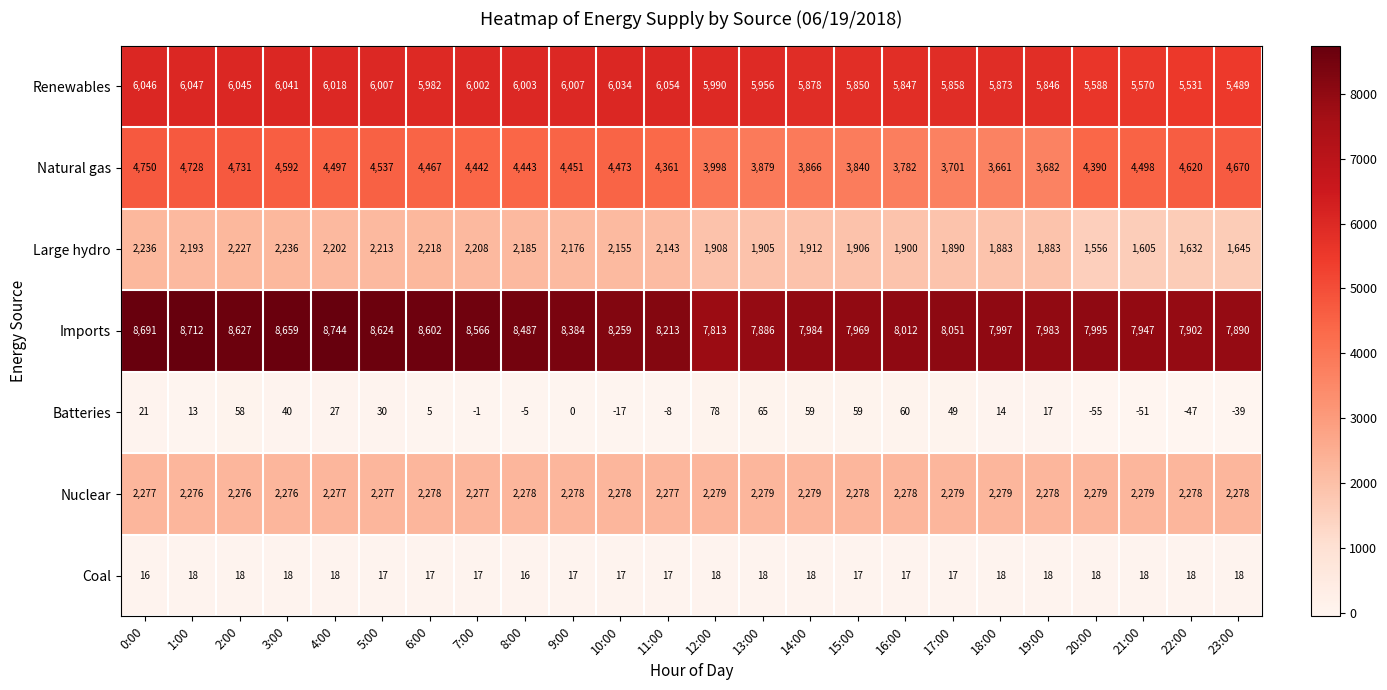

What is the sum of all Renewables values?

141562